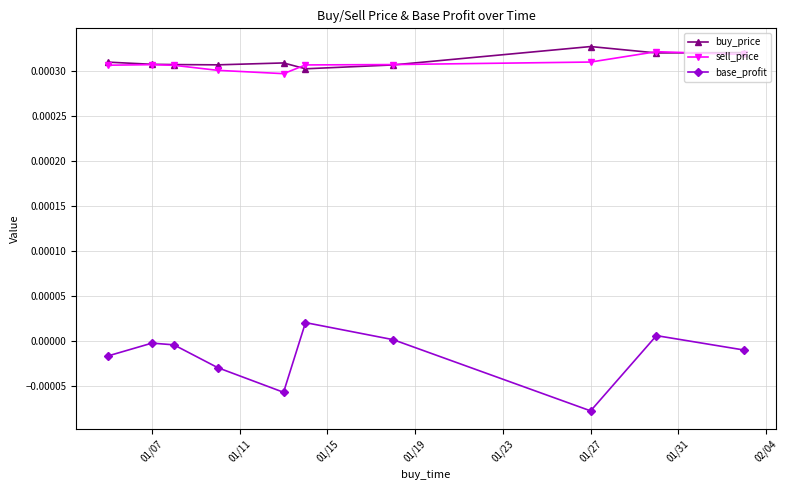

Which series has the largest range (max minus min)?

base_profit